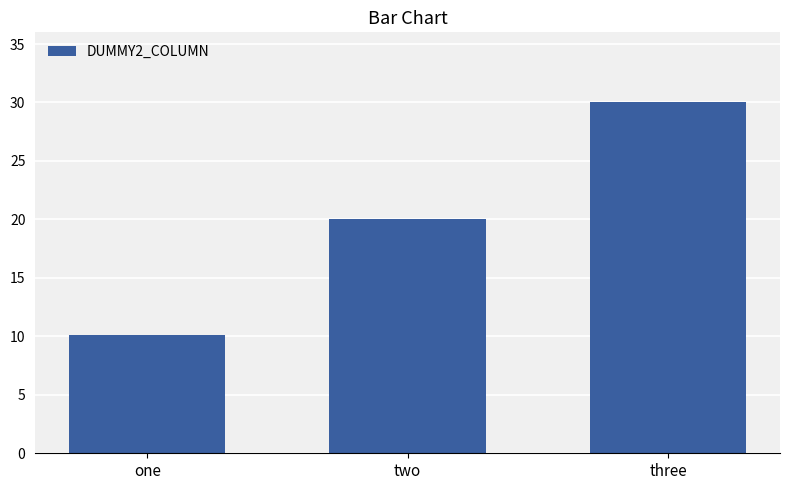

Reading right to left, extract all data points from this chart.

three=30.0	two=20.0	one=10.1